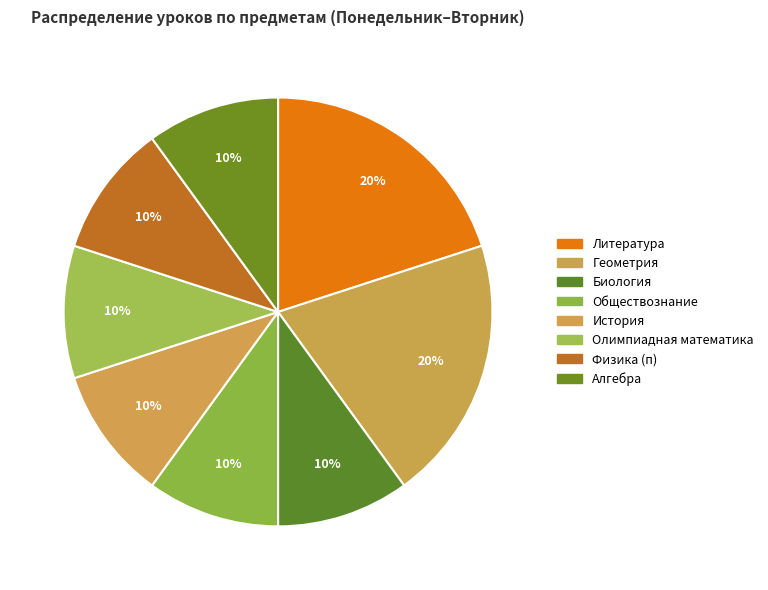

What is the smallest slice in the pie chart?

Биология